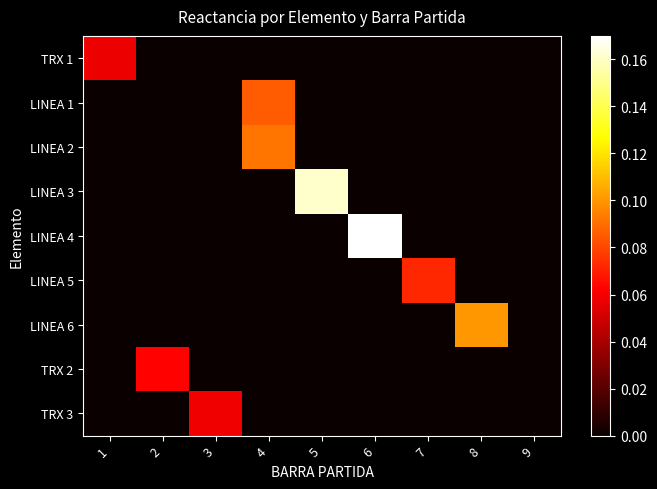

At how many categories does at least one series exceed 0?

8